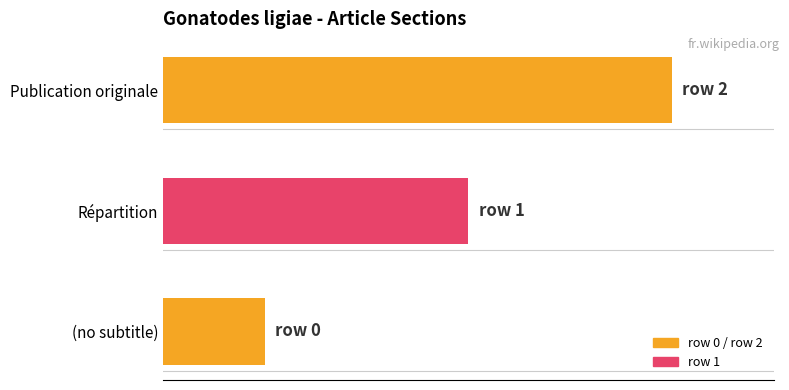

How many data points are less than 1?

1